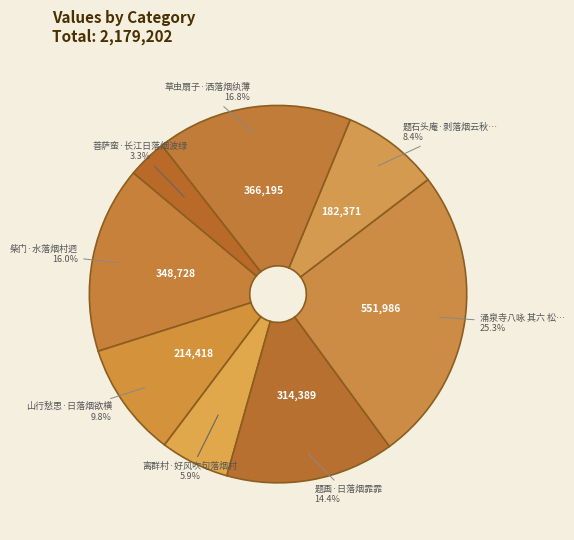

How many slices are in this pie chart?

8